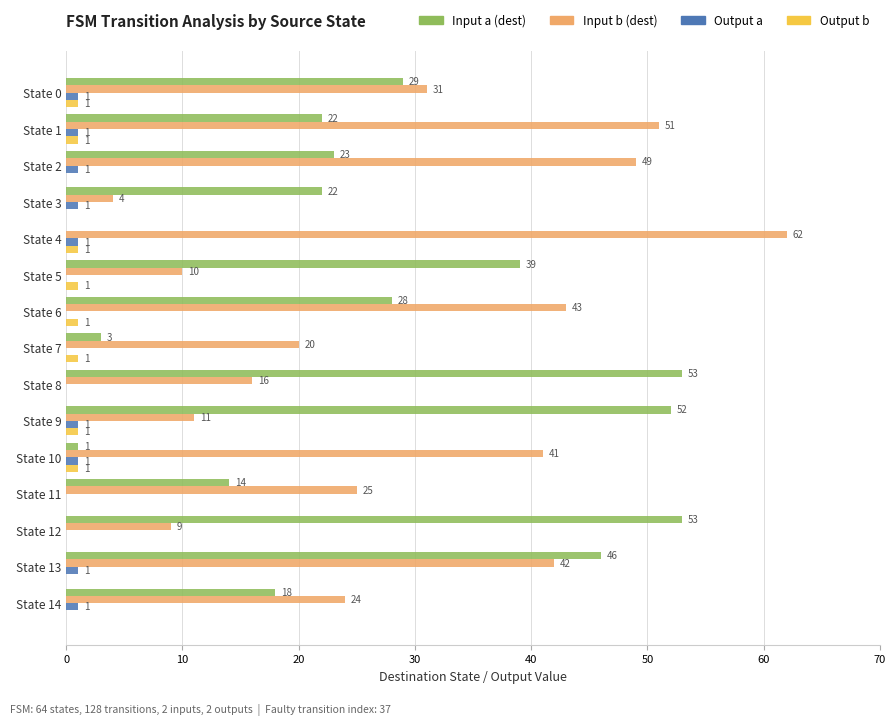

What is the maximum value for Input a (dest)?

53